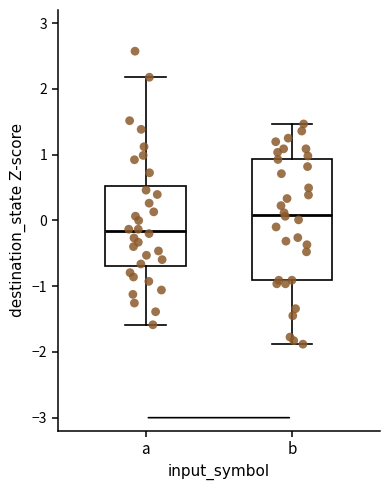

Where is the upper edge of the box for b on the y-axis? The values are not printed on the chart, so give them approximately, as read against the axis.

0.9